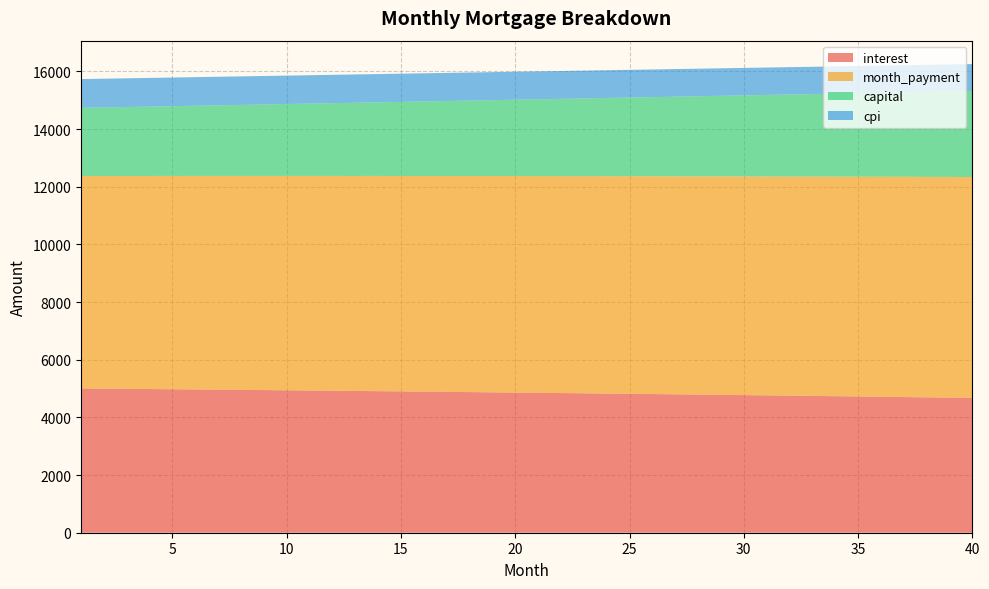

Reading left to right, what are all the values shown in this chart?

interest: 5005.0	4998.2	4991.3	4984.3	4977.2	4970.1	4962.9	4955.6	4948.2	4940.7	4933.2	4925.6	4917.9	4910.1	4902.2	4894.3	4886.2	4878.1	4869.9	4861.6	4853.2	4844.7	4836.1	4827.5	4818.7	4809.9	4800.9	4791.9	4782.8	4773.6	4764.3	4754.9	4745.4	4735.9	4726.2	4716.4	4706.5	4696.6	4686.5	4676.4
month_payment: 7368.2	7375.6	7382.9	7390.3	7397.7	7405.1	7412.5	7419.9	7427.3	7434.8	7442.2	7449.6	7457.1	7464.6	7472.0	7479.5	7487.0	7494.5	7502.0	7509.5	7517.0	7524.5	7532.0	7539.5	7547.1	7554.6	7562.2	7569.7	7577.3	7584.9	7592.5	7600.1	7607.7	7615.3	7622.9	7630.5	7638.1	7645.8	7653.4	7661.1
capital: 2363.2	2377.4	2391.7	2406.0	2420.5	2435.0	2449.6	2464.3	2479.1	2494.0	2509.0	2524.1	2539.2	2554.5	2569.8	2585.2	2600.8	2616.4	2632.1	2647.9	2663.8	2679.8	2695.9	2712.1	2728.4	2744.7	2761.2	2777.8	2794.5	2811.3	2828.2	2845.1	2862.2	2879.4	2896.7	2914.1	2931.6	2949.2	2966.9	2984.7
cpi: 998.6	997.3	995.9	994.5	993.0	991.6	990.1	988.7	987.2	985.7	984.1	982.6	981.0	979.5	977.9	976.3	974.6	973.0	971.3	969.7	968.0	966.3	964.5	962.8	961.0	959.2	957.4	955.6	953.8	951.9	950.0	948.1	946.2	944.3	942.3	940.4	938.4	936.4	934.3	932.3